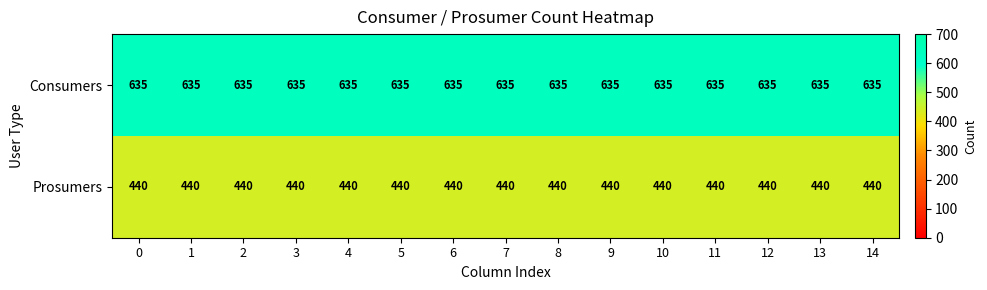

True or false: Prosumers has a value of 440 at 11.

True